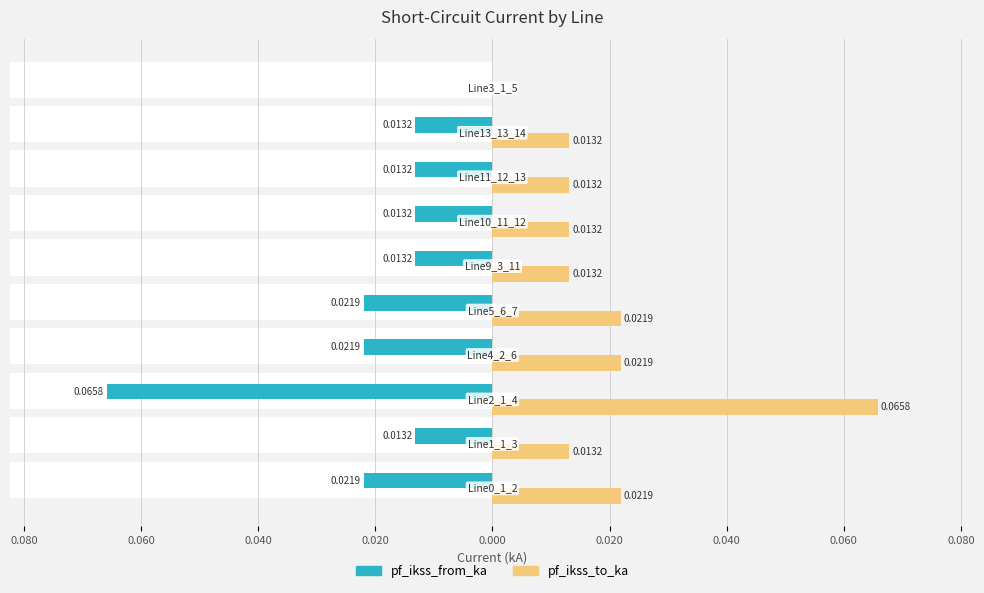

Is it true that pf_ikss_from_ka equals -0.0 at 0.100?

True